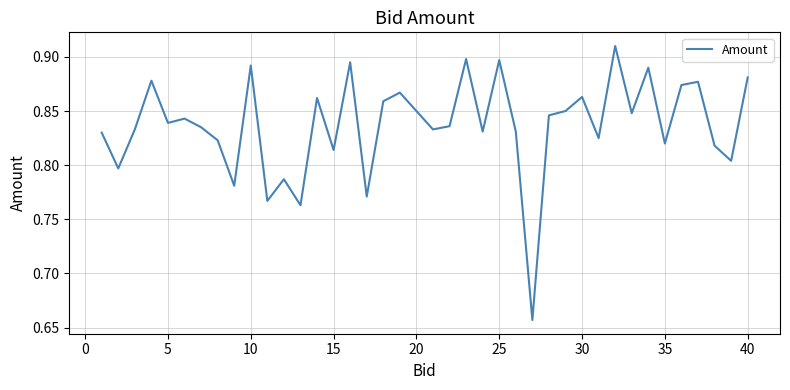

What is the difference between the maximum and minimum values?

0.3